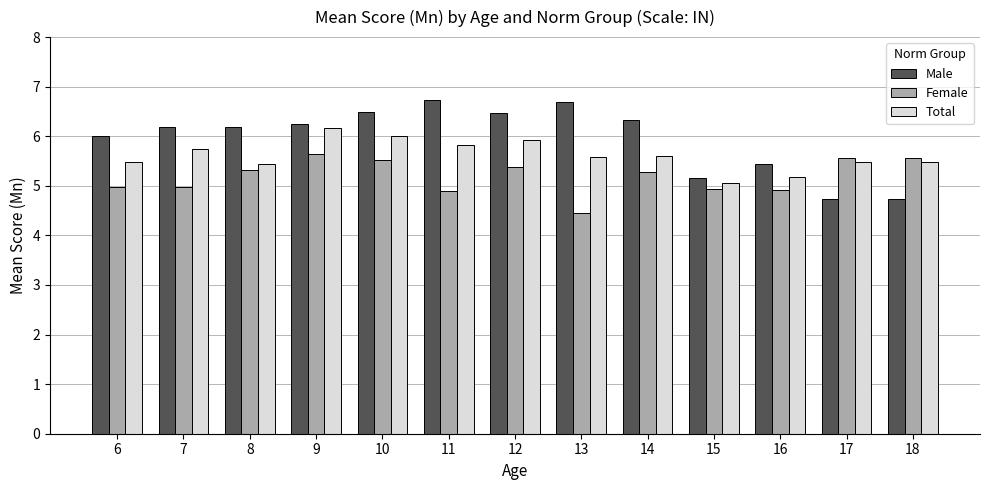

The Total series shows 5.6 at 14. True or false?

True